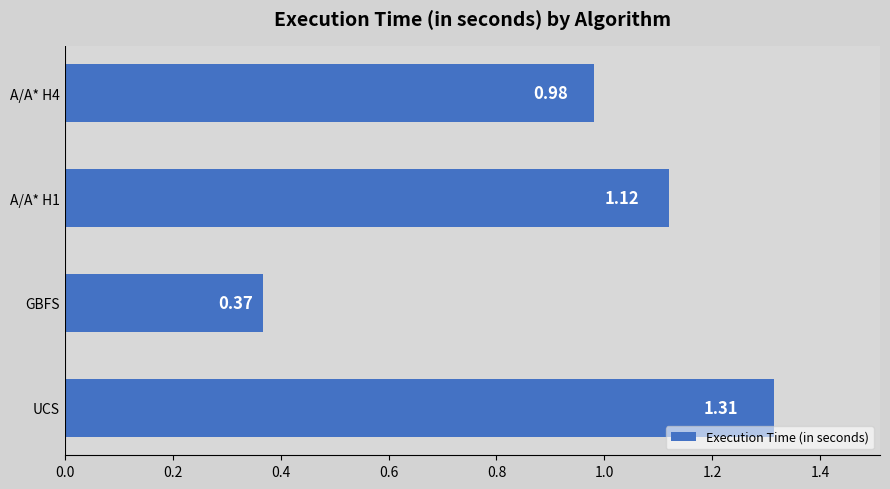

What is the sum of the values at A/A* H1 and UCS?

2.4